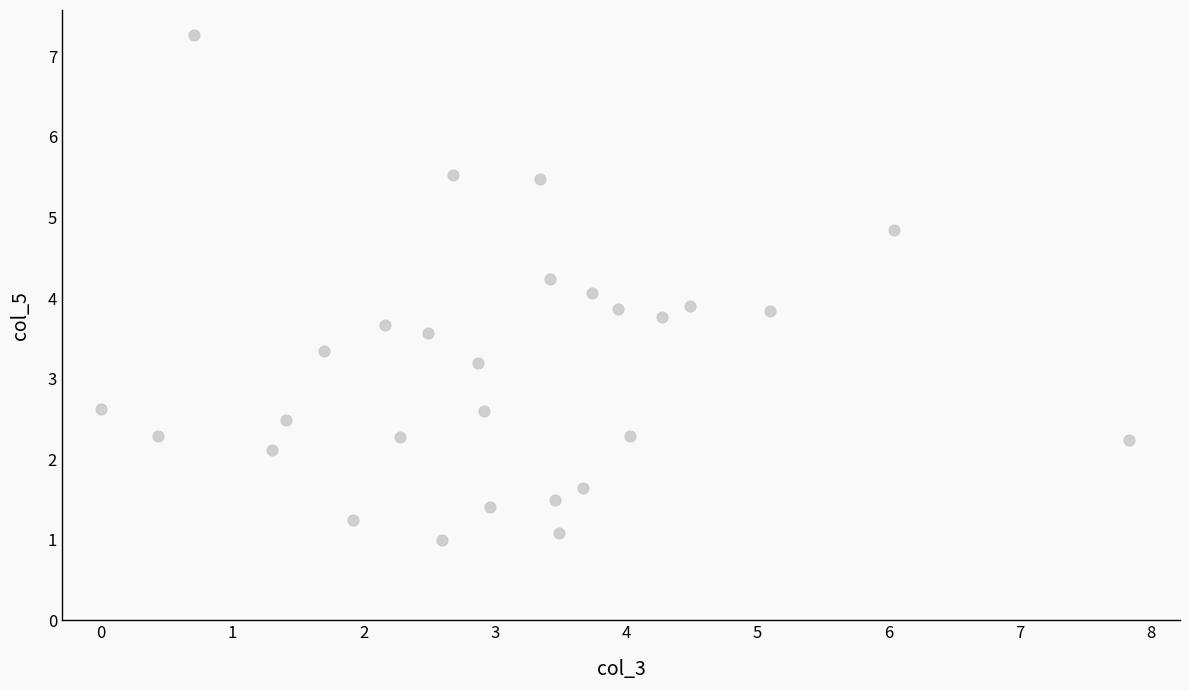

What is the range of Y values (max minus min)?

6.3